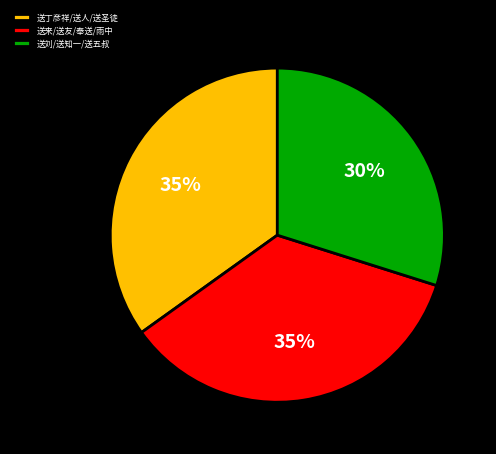

To the nearest percent, what percentage of the pie is 送丁彦祥/送人/送圣徒?

35%